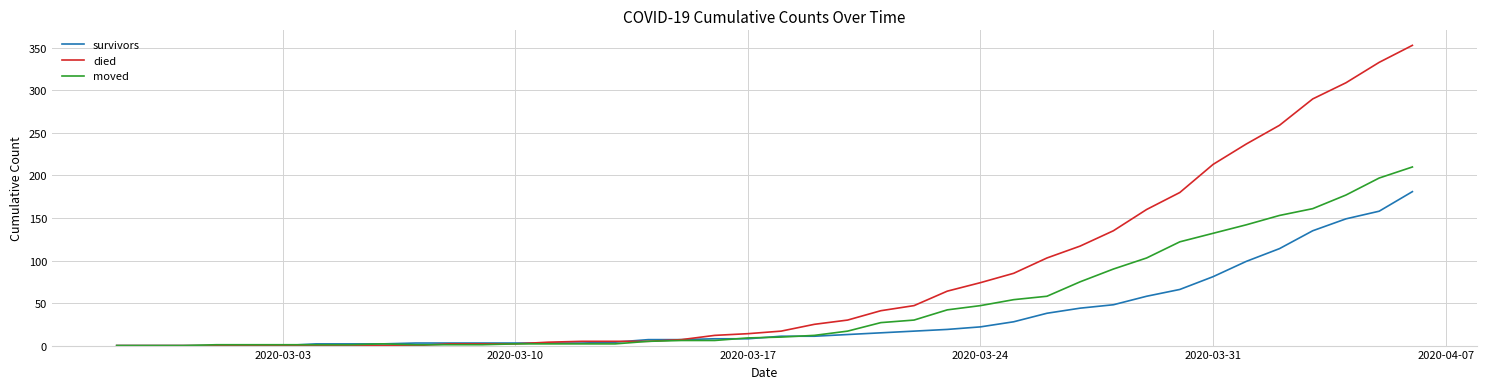

Which series has the largest total across all categories?

died